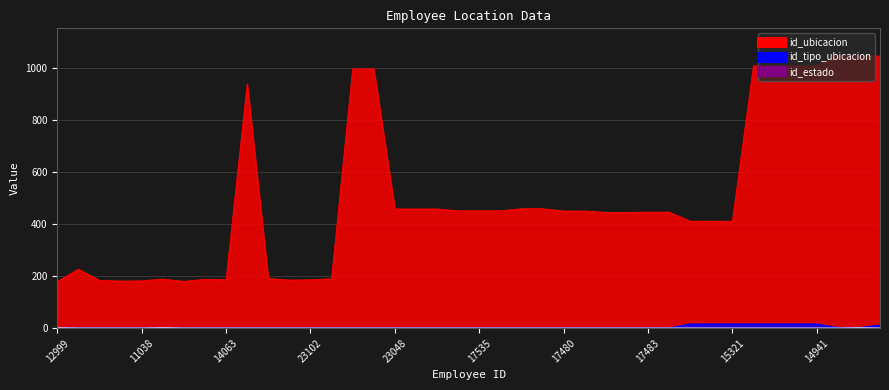

True or false: id_estado has more than 2 interior local peaks.

False